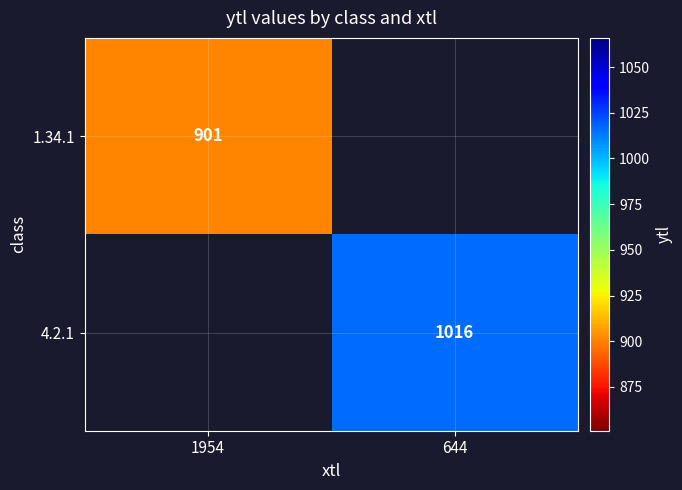

Is it true that 1.34.1 equals 540 at 1954?

False